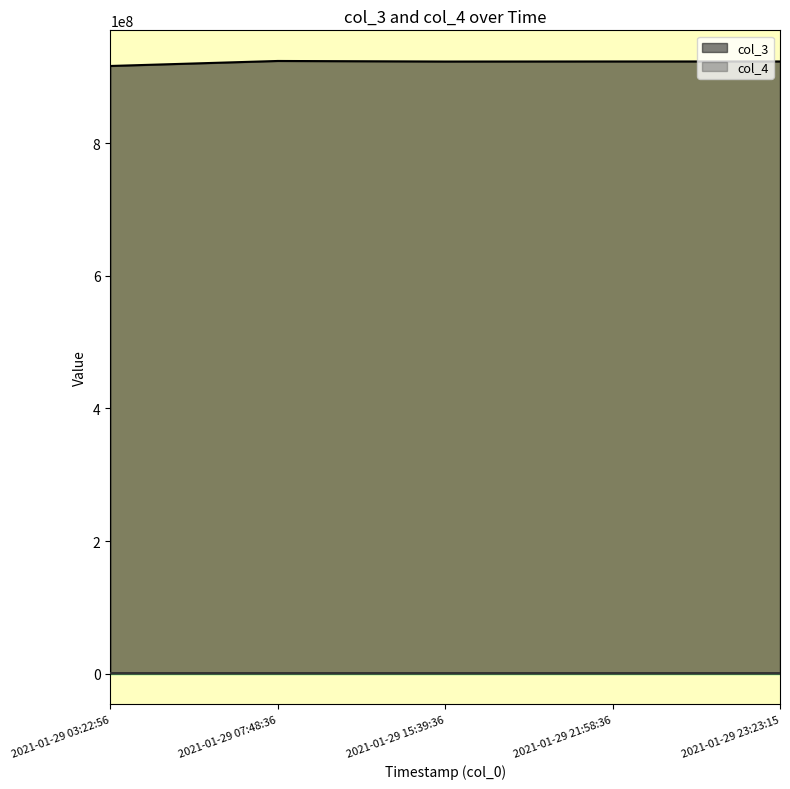

How many lines are shown in the chart?

2